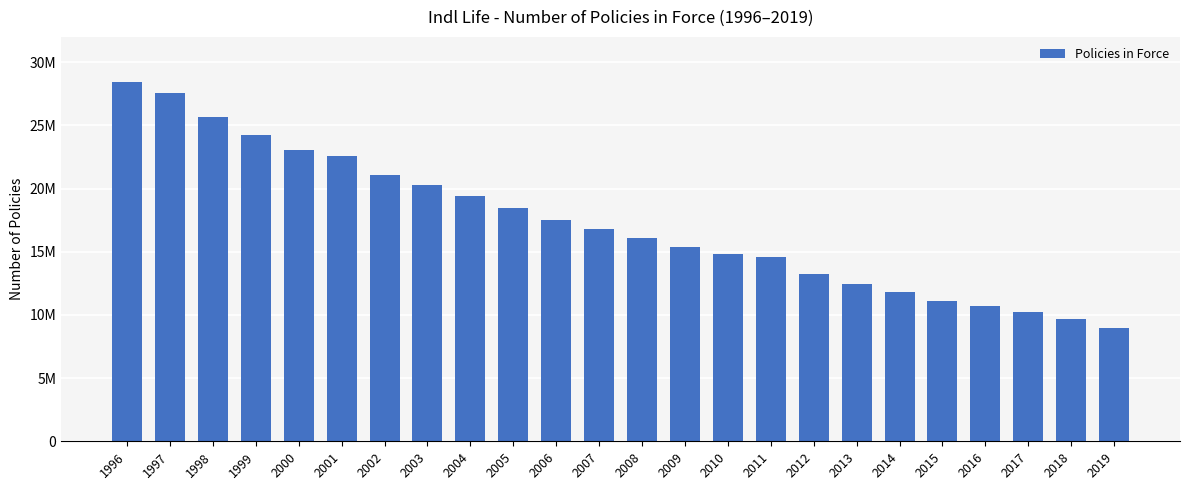

Reading left to right, transcribe all the data shown in this chart.

1996=28391245	1997=27542067	1998=25630828	1999=24202455	2000=23054642	2001=22562301	2002=21051932	2003=20301077	2004=19388085	2005=18490469	2006=17507249	2007=16816115	2008=16048669	2009=15355836	2010=14784849	2011=14559828	2012=13224162	2013=12483641	2014=11839628	2015=11086441	2016=10670084	2017=10231479	2018=9641521	2019=8989318